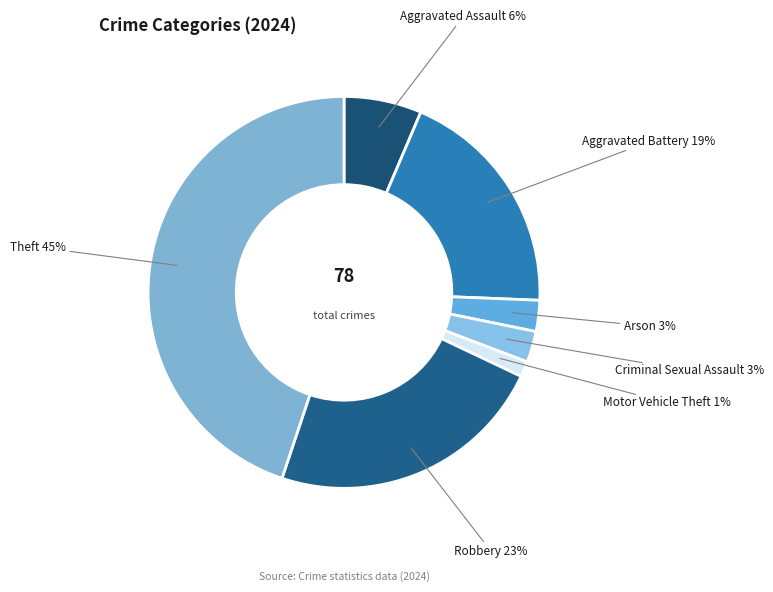

To the nearest percent, what is the difference between the largest and smallest slice percentages?

44%